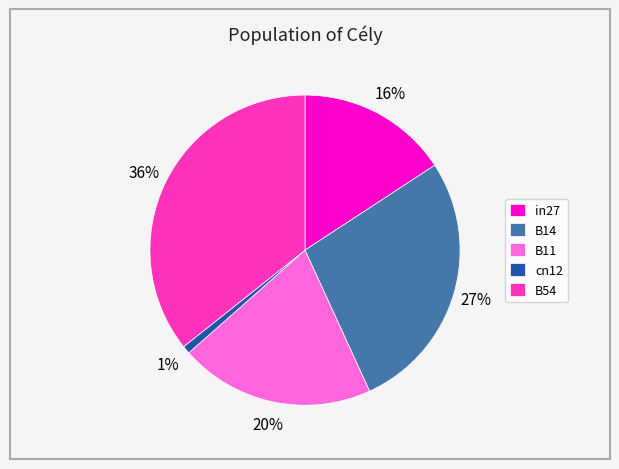

Which category has the biggest portion of the pie?

B54